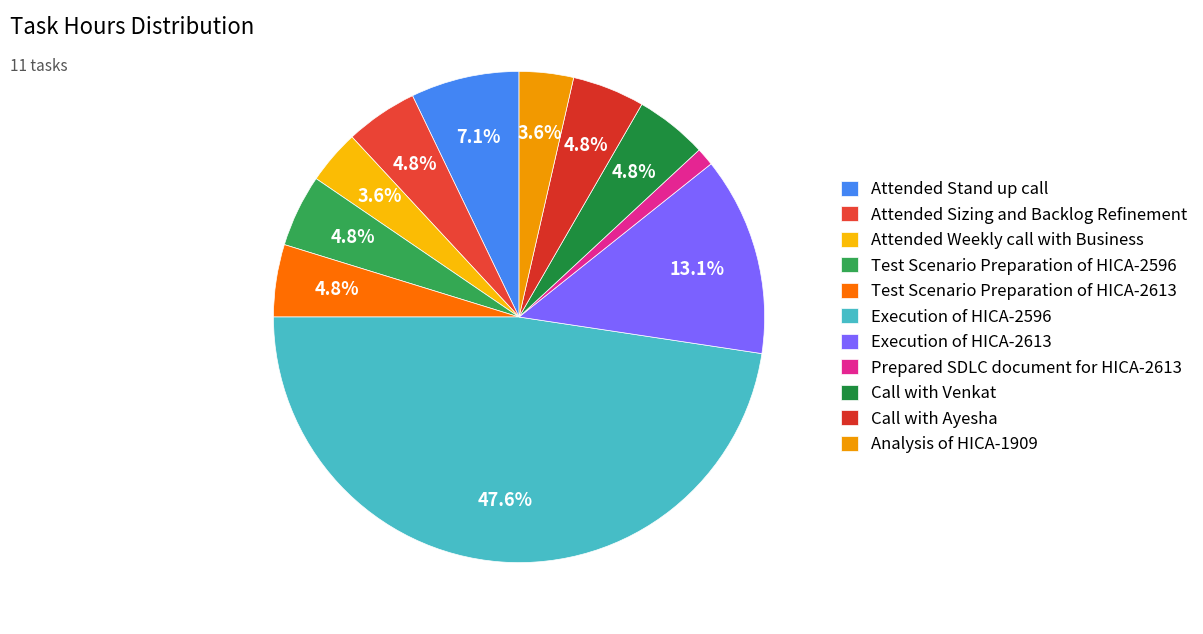

How many slices are in this pie chart?

11